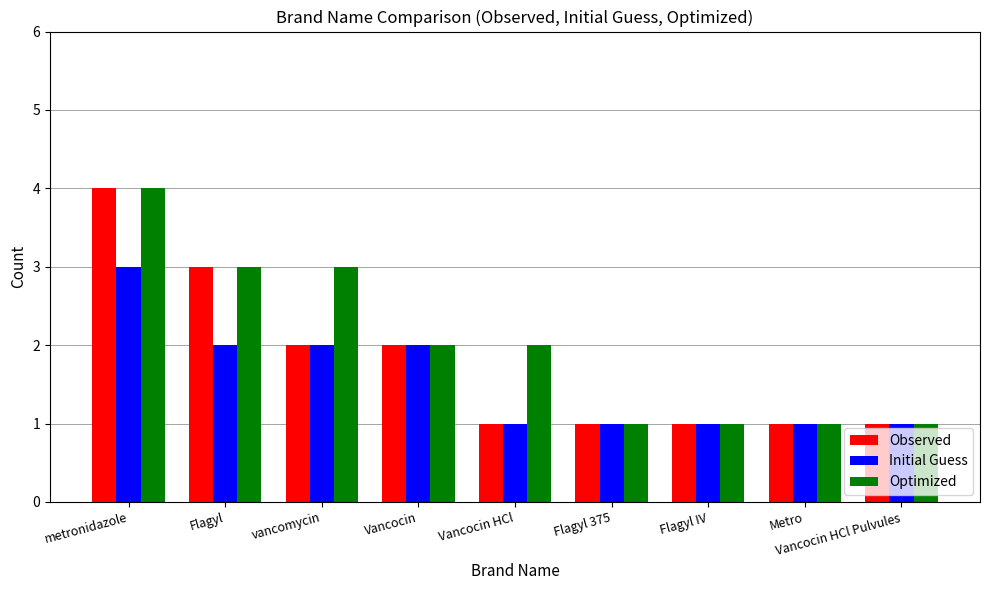

Reading left to right, what are all the values shown in this chart?

Observed: 4	3	2	2	1	1	1	1	1
Initial Guess: 3	2	2	2	1	1	1	1	1
Optimized: 4	3	3	2	2	1	1	1	1